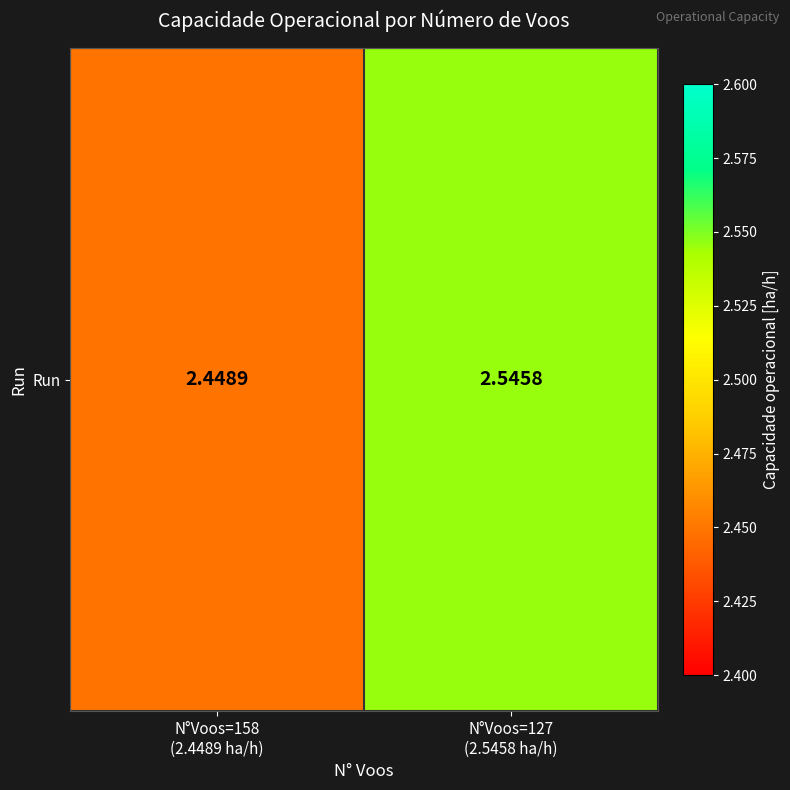

Reading left to right, list all the values displayed in this chart.

N°Voos=158
(2.4489 ha/h)=2.4	N°Voos=127
(2.5458 ha/h)=2.5